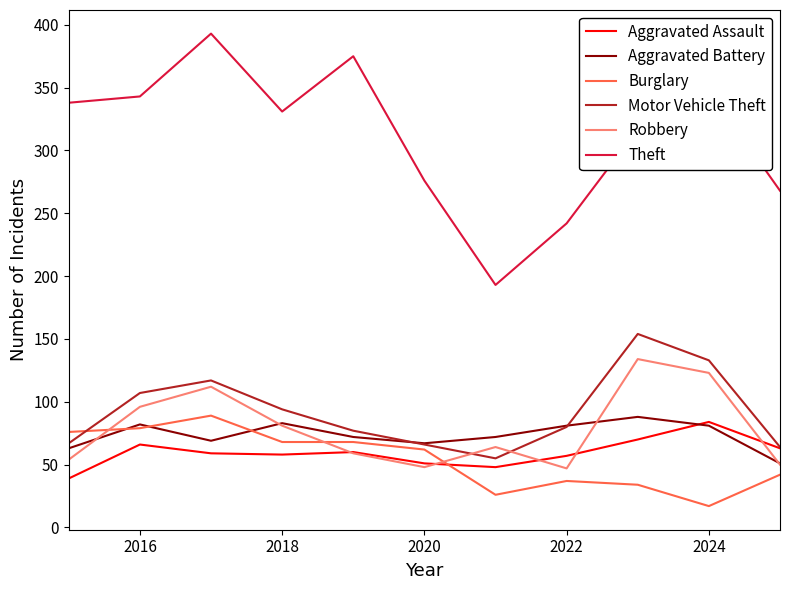

Which series has the largest total across all categories?

Theft